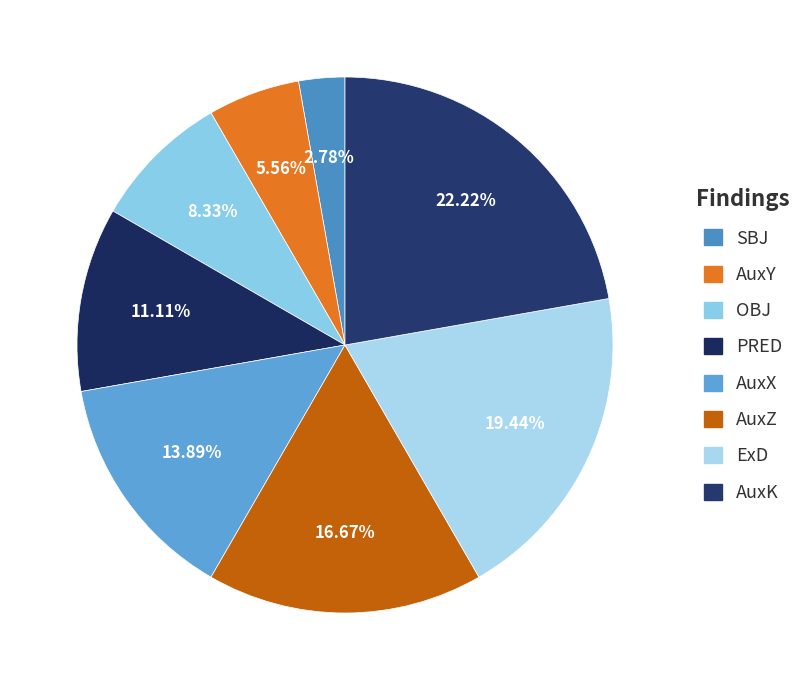

What percentage do ExD and AuxK together represent?

41.7%